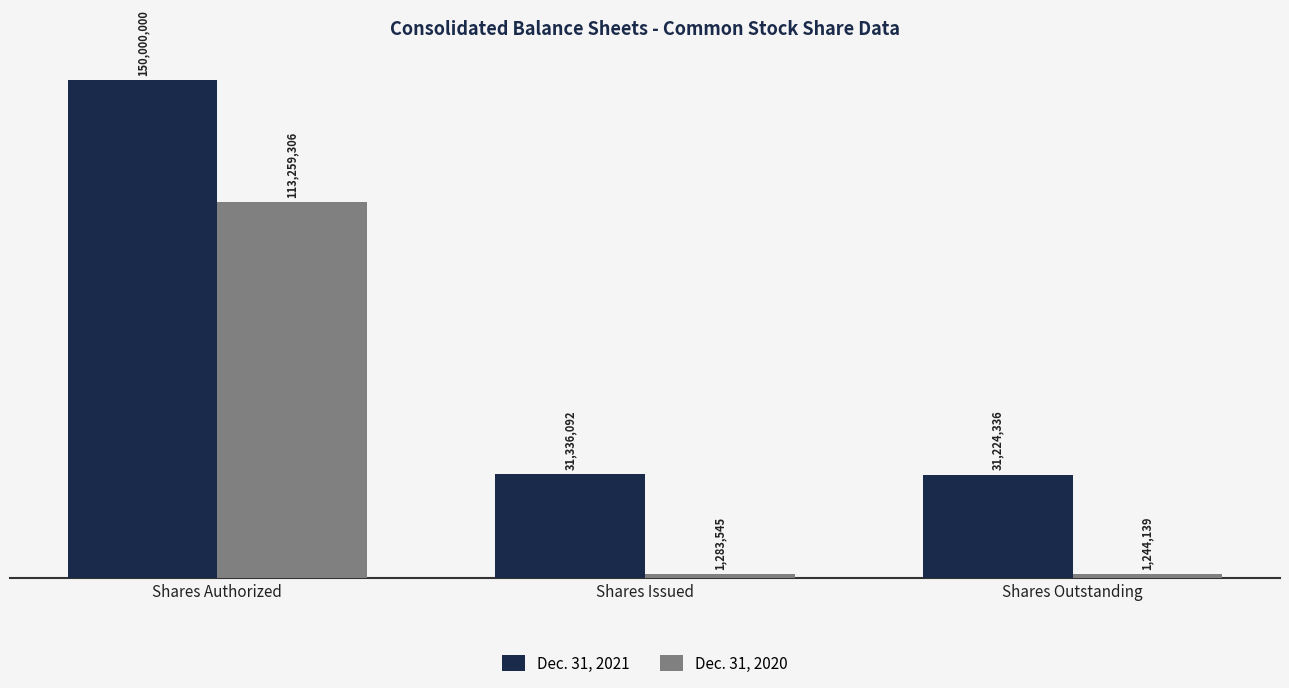

Are the bars horizontal?

No